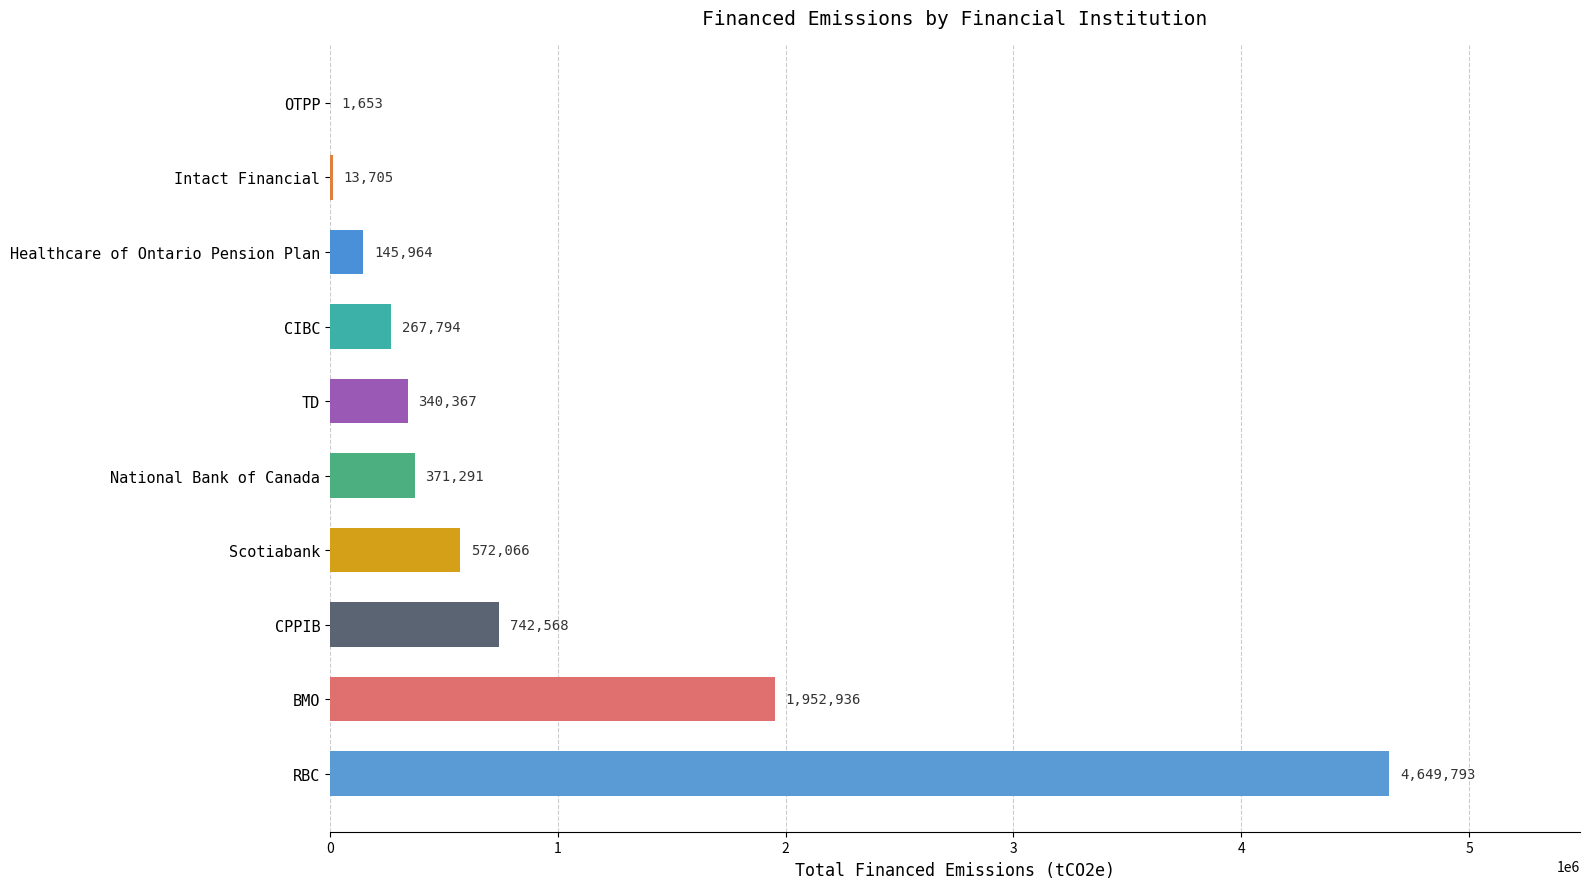

Are the bars horizontal?

Yes